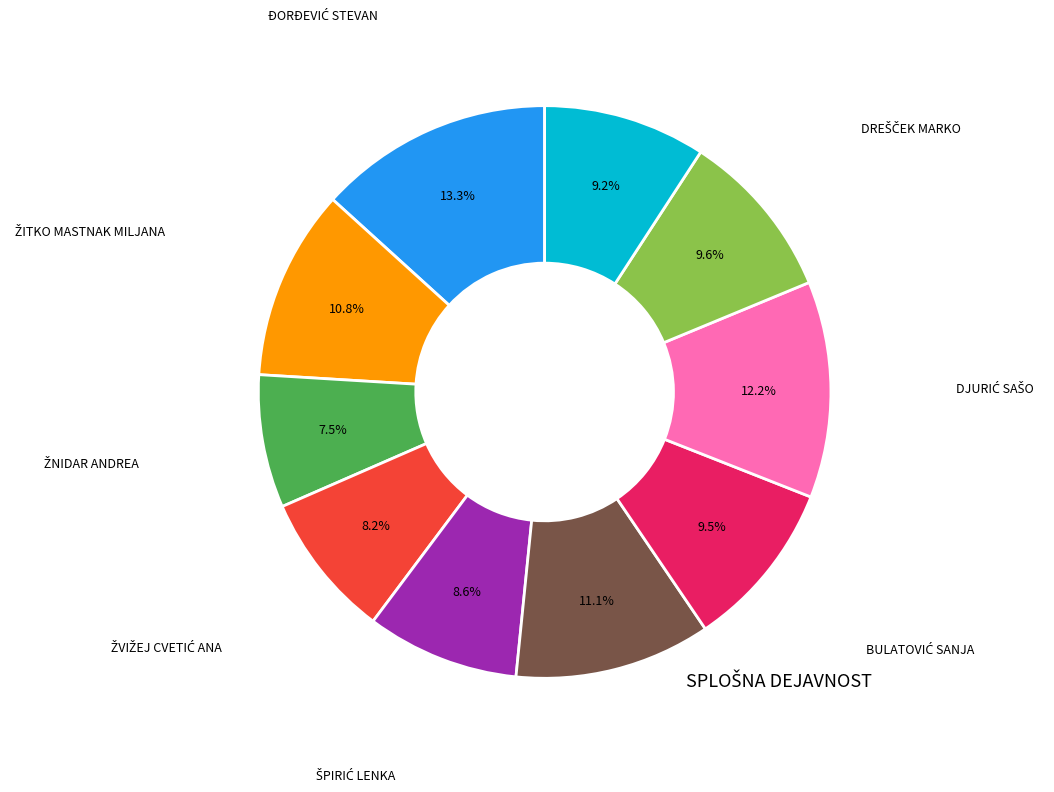

How many slices are in this pie chart?

10